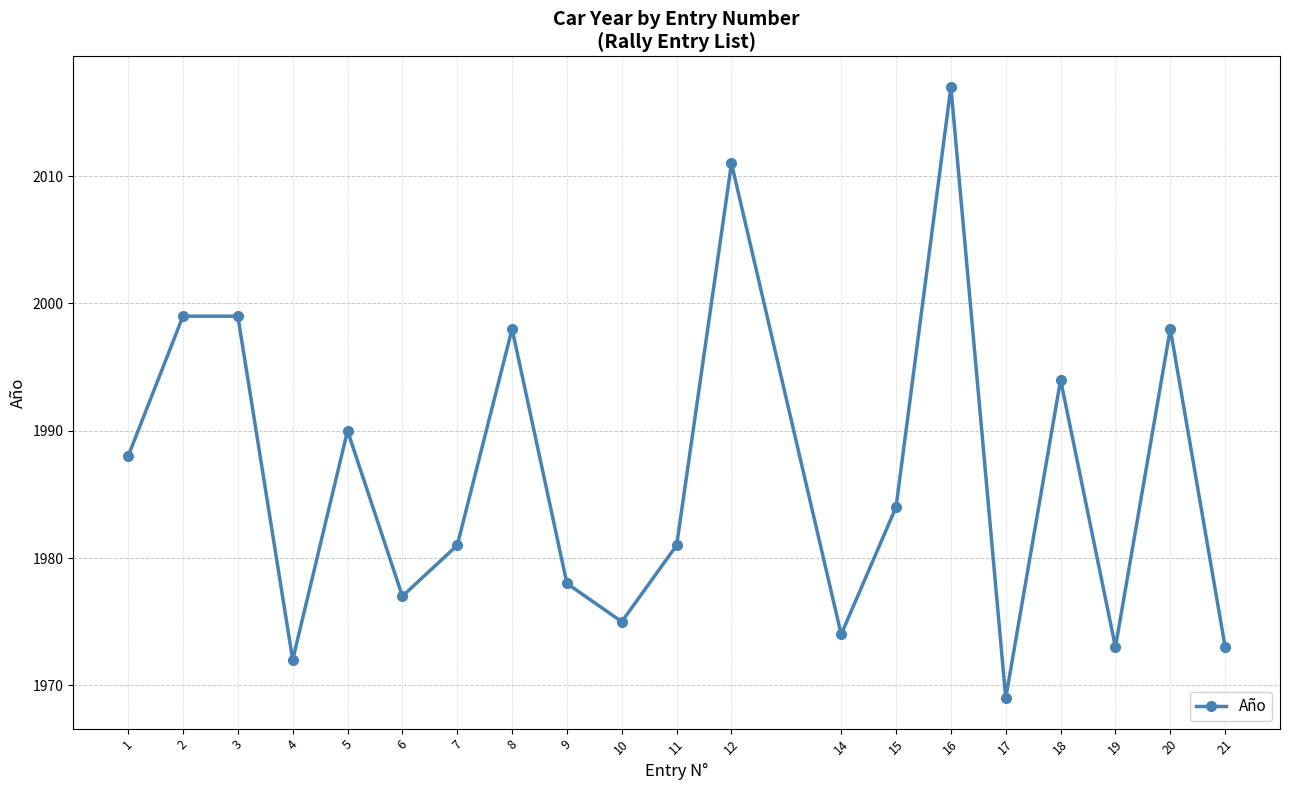

Reading left to right, list all the values displayed in this chart.

1=1988	2=1999	3=1999	4=1972	5=1990	6=1977	7=1981	8=1998	9=1978	10=1975	11=1981	12=2011	14=1974	15=1984	16=2017	17=1969	18=1994	19=1973	20=1998	21=1973